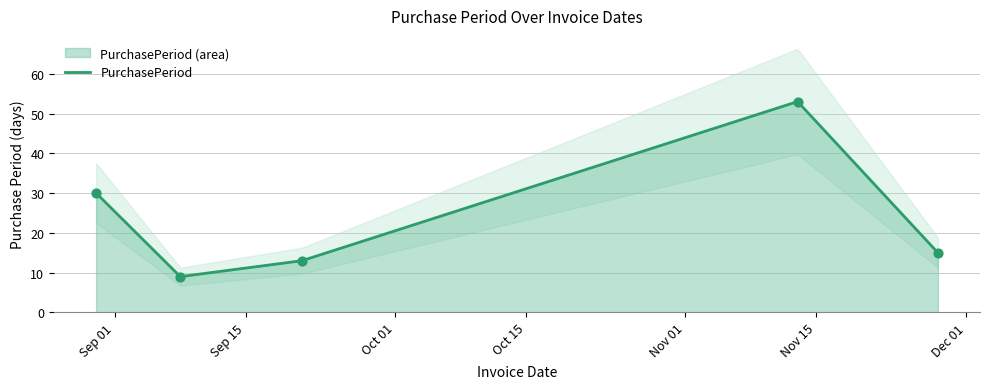

What is the change in value from 2017-11-13 to 2017-11-28?

-38